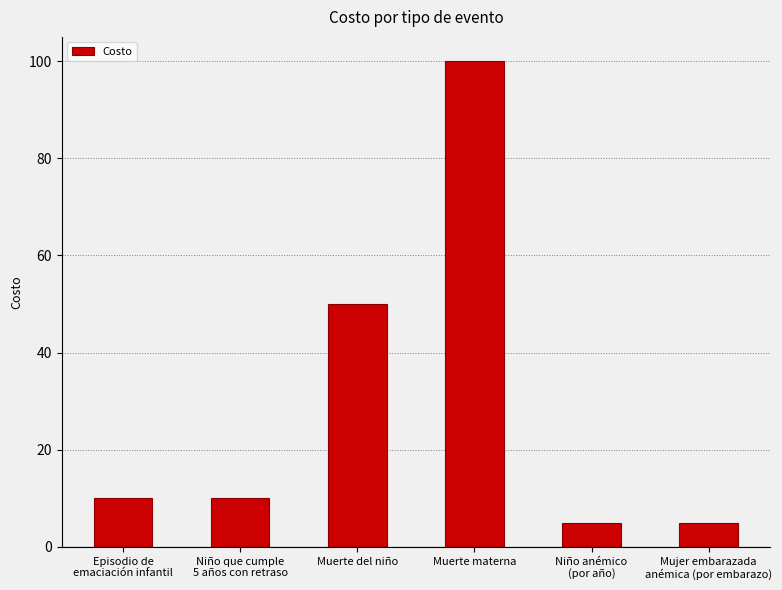

At which category does the chart reach its peak across all series?

Muerte materna